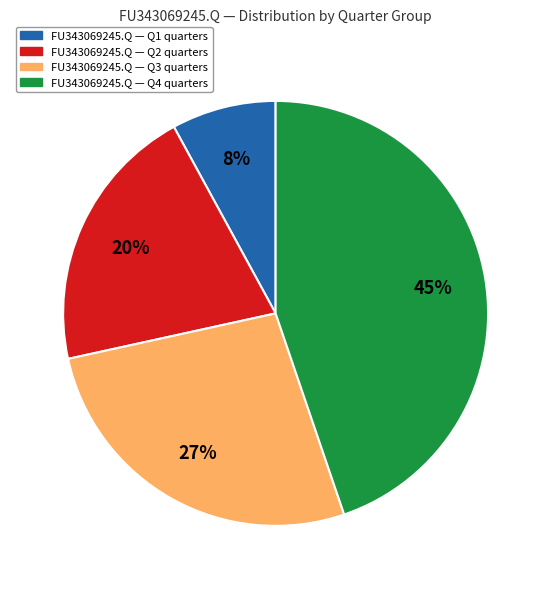

To the nearest percent, what is the difference between the largest and smallest slice percentages?

37%